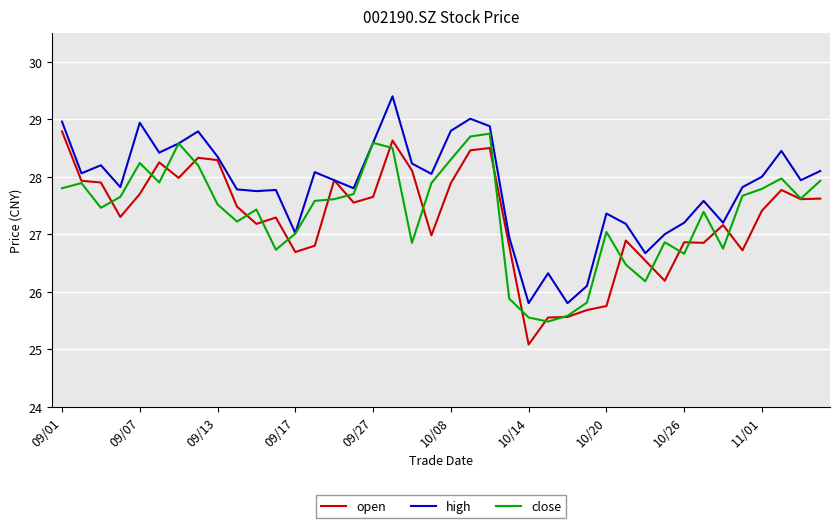

What is the greatest value displayed?

29.4